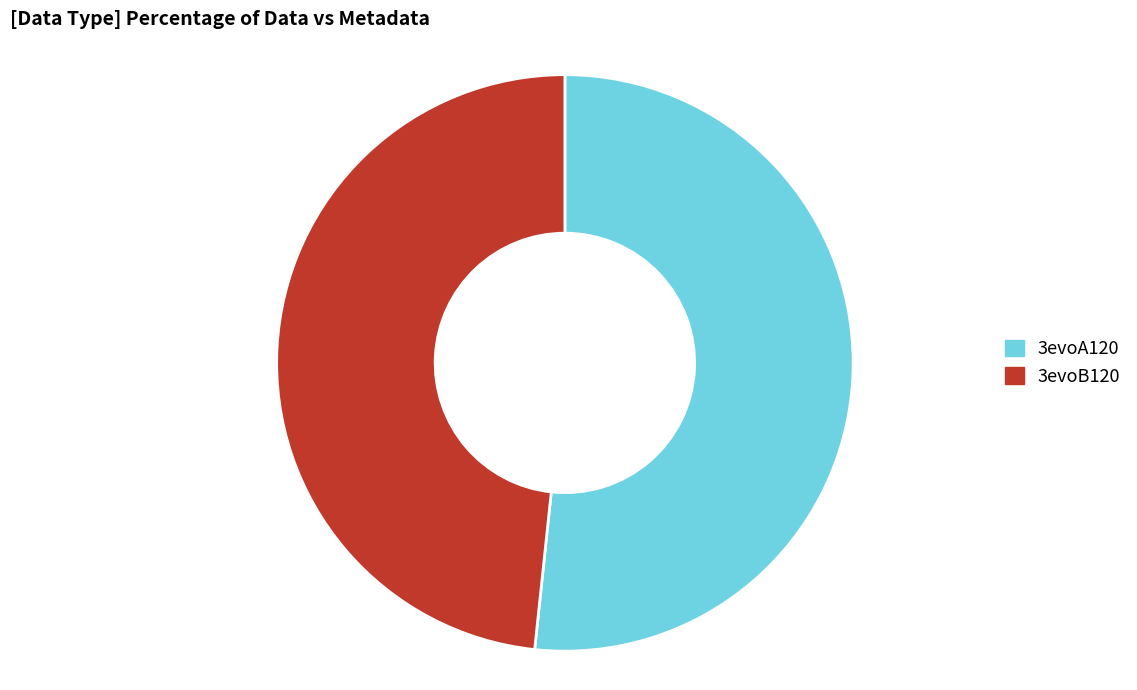

The 3evoA120 slice represents 58% of the pie. True or false?

False